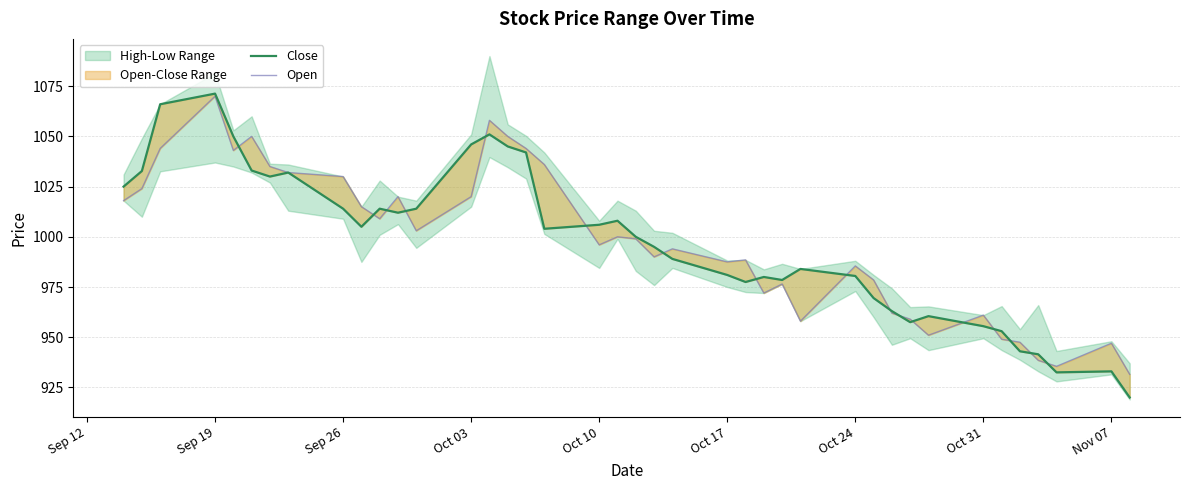

What position from the right is Oct 31?

7